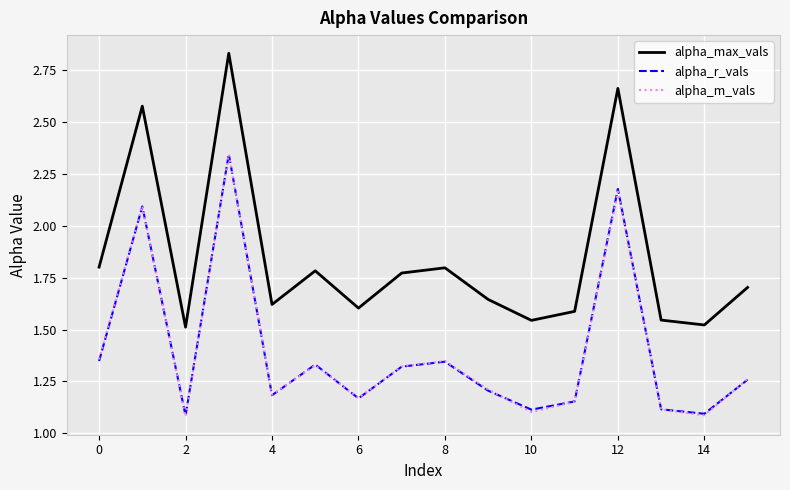

True or false: alpha_r_vals and alpha_max_vals intersect in this chart.

False